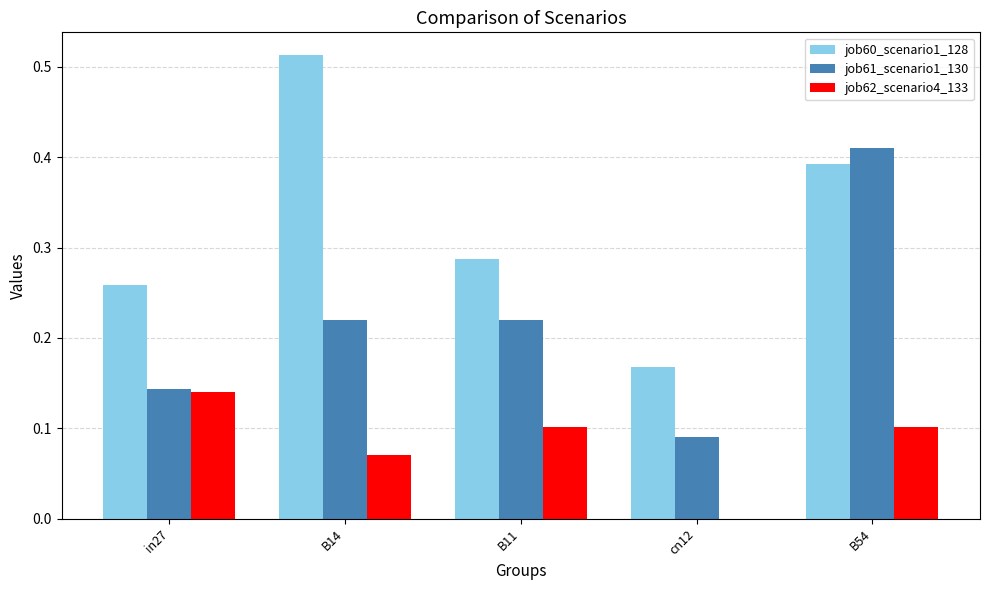

Which category has the highest value in the job61_scenario1_130 series?

B54